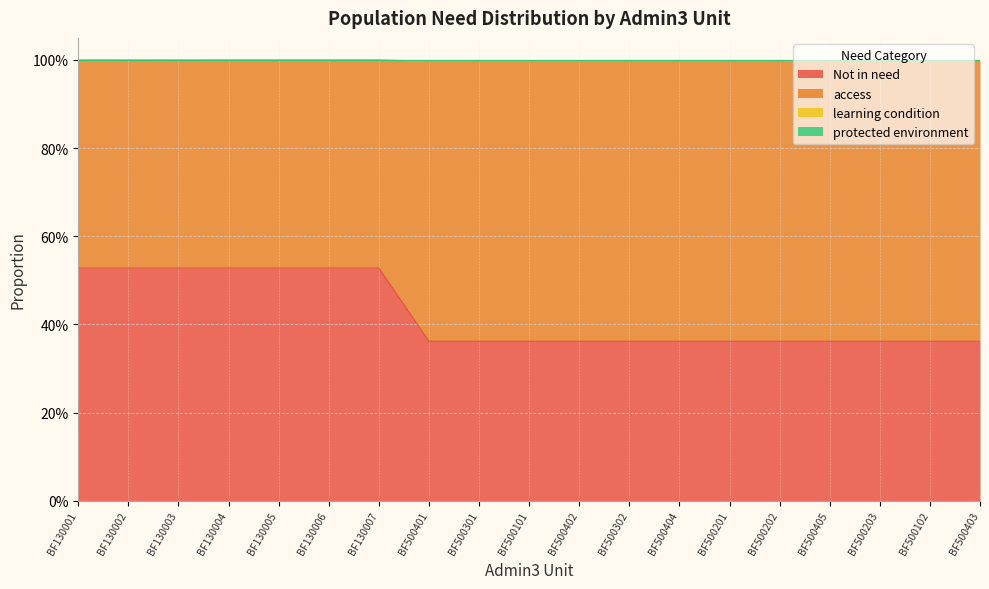

Is it true that Not in need equals 0.3 at BF130002?

False